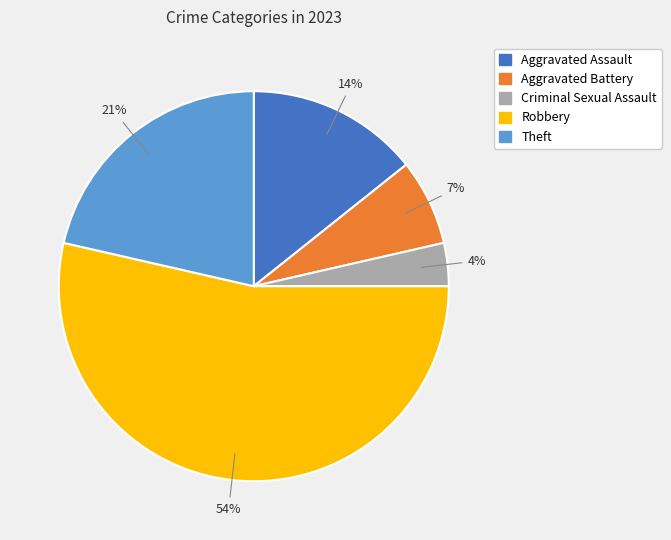

How many slices are in this pie chart?

5